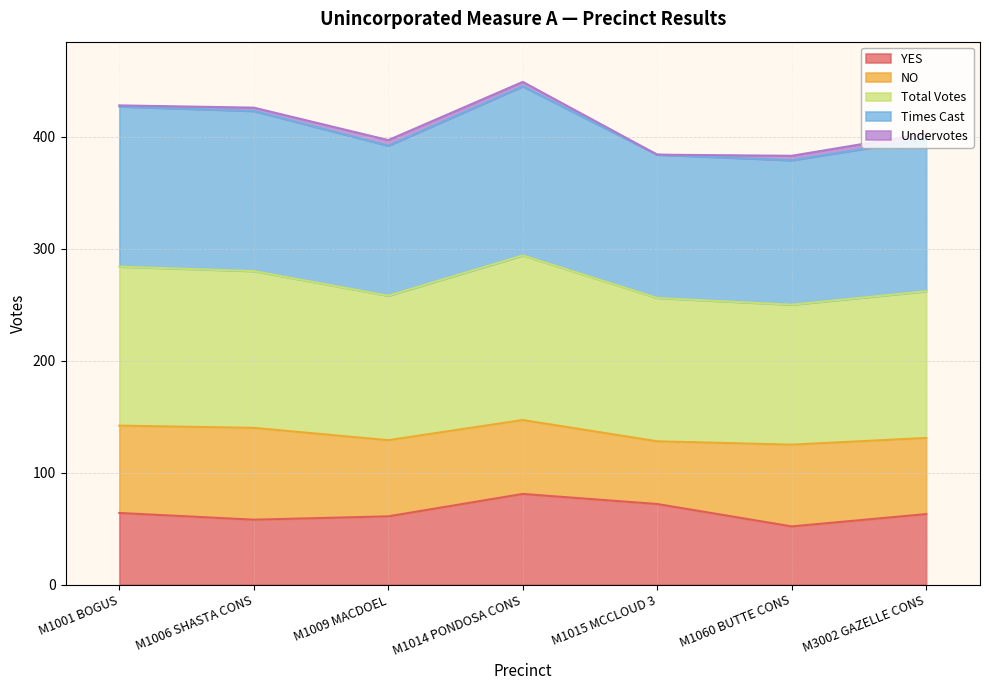

True or false: YES has a value of 52 at M1060 BUTTE CONS.

True